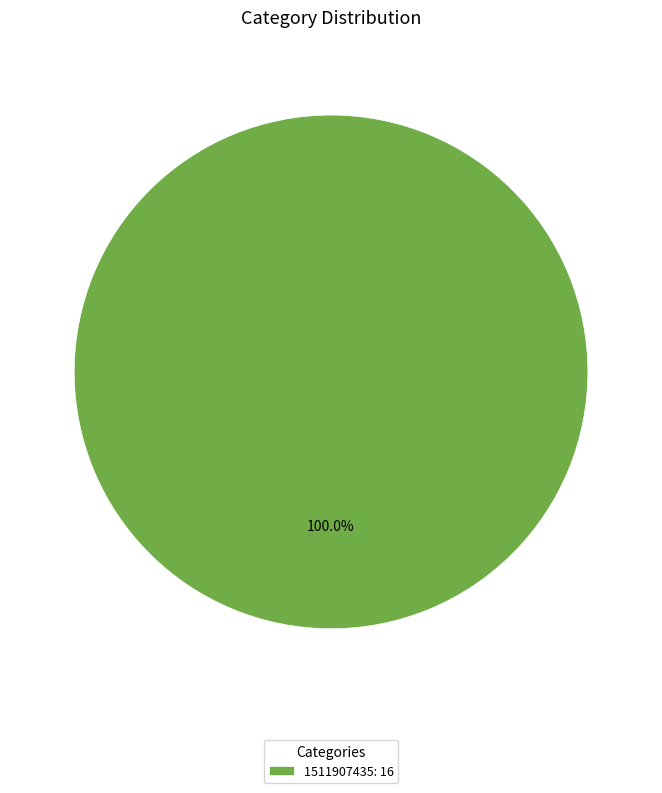

What is the majority slice?

1511907435: 16